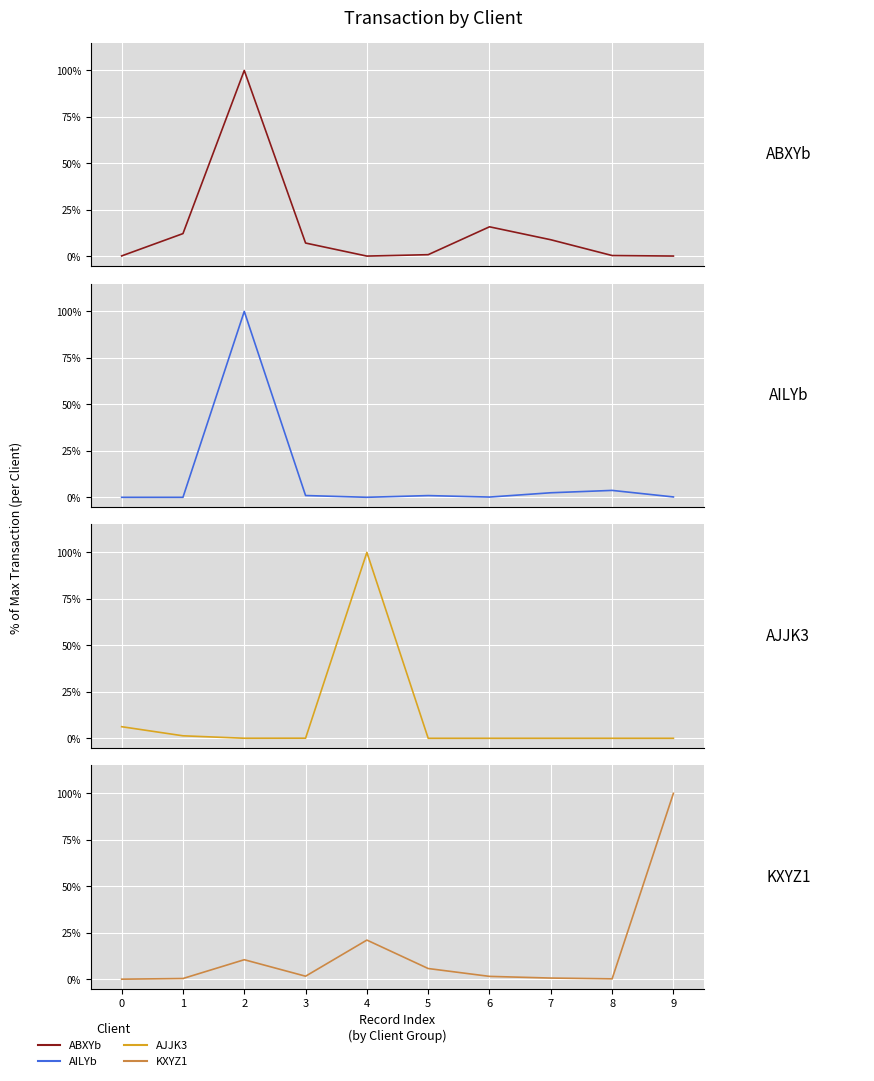

Which series ends up on top after the final intersection of KXYZ1 and AILYb?

KXYZ1